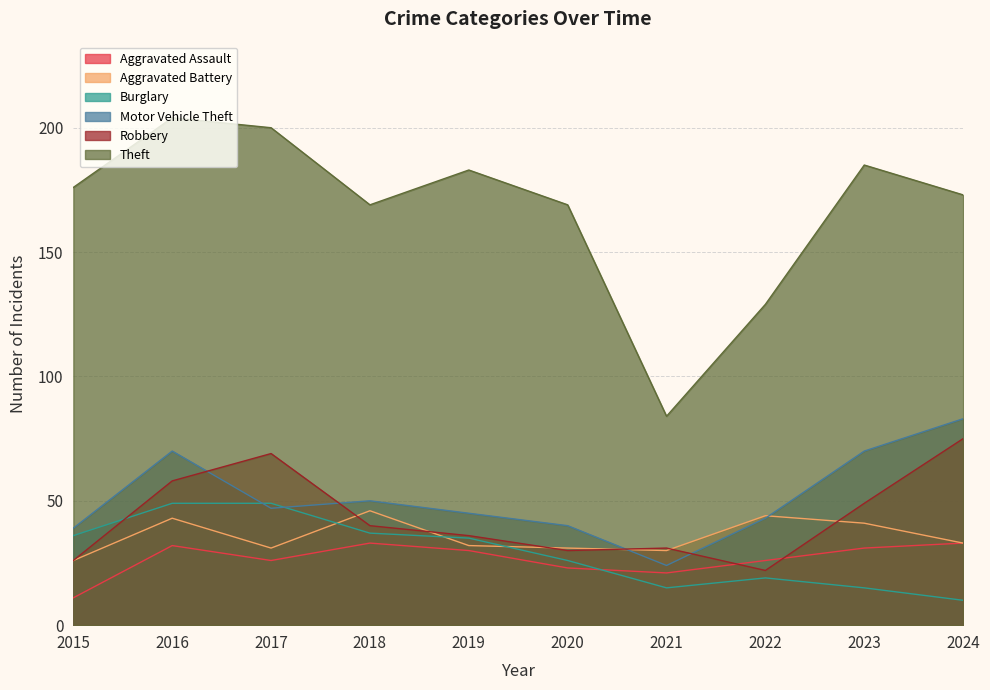

Reading left to right, transcribe all the data shown in this chart.

Aggravated Assault: 2015=11	2016=32	2017=26	2018=33	2019=30	2020=23	2021=21	2022=26	2023=31	2024=33
Aggravated Battery: 2015=26	2016=43	2017=31	2018=46	2019=32	2020=31	2021=30	2022=44	2023=41	2024=33
Burglary: 2015=36	2016=49	2017=49	2018=37	2019=35	2020=26	2021=15	2022=19	2023=15	2024=10
Motor Vehicle Theft: 2015=39	2016=70	2017=47	2018=50	2019=45	2020=40	2021=24	2022=43	2023=70	2024=83
Robbery: 2015=26	2016=58	2017=69	2018=40	2019=36	2020=30	2021=31	2022=22	2023=49	2024=75
Theft: 2015=176	2016=204	2017=200	2018=169	2019=183	2020=169	2021=84	2022=129	2023=185	2024=173